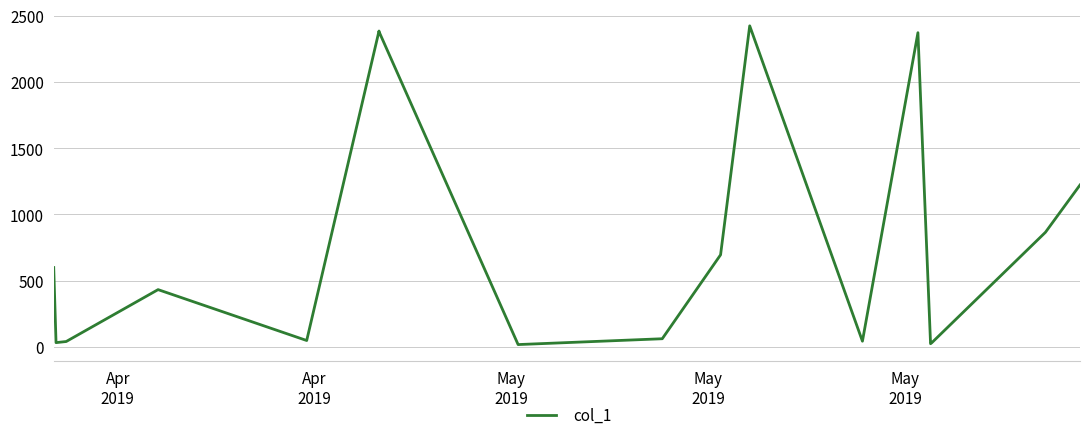

What is the difference between the maximum and minimum values?

2405.3